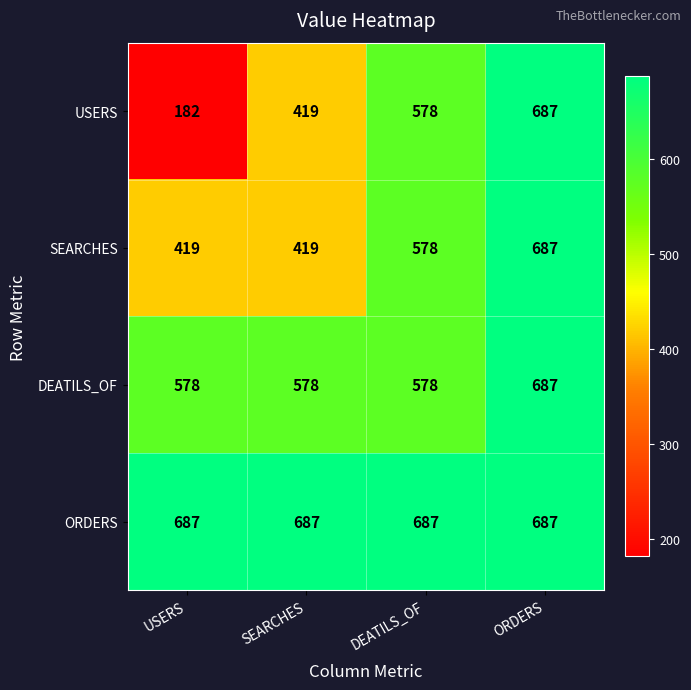

What is the total value across all series at ORDERS?

2748